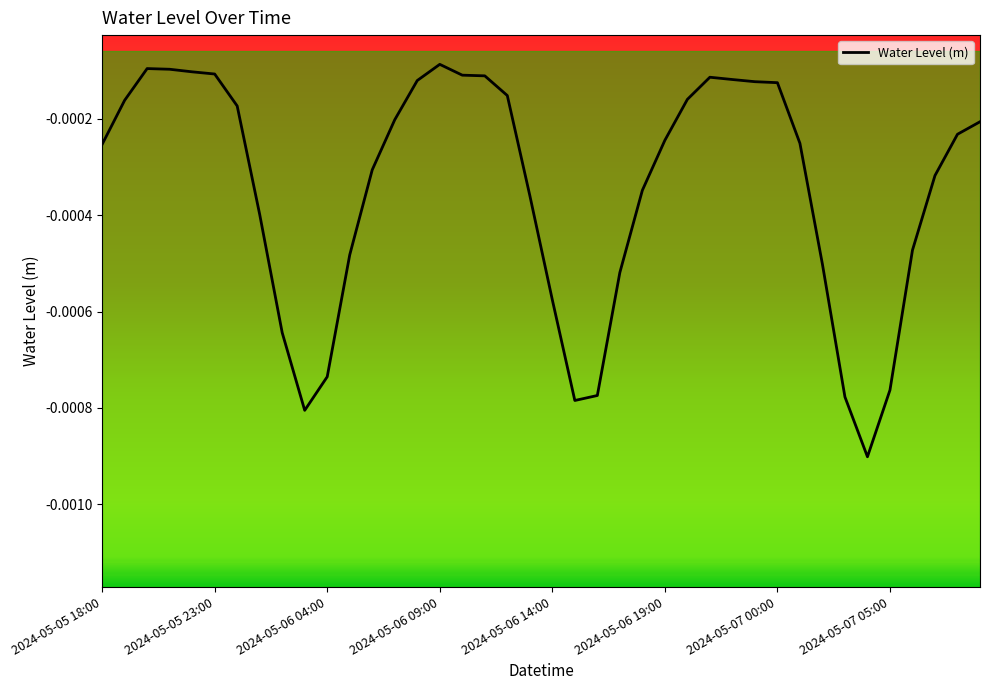

Which has a higher value, 2024-05-07 05:00 or 2024-05-06 04:00?

2024-05-06 04:00